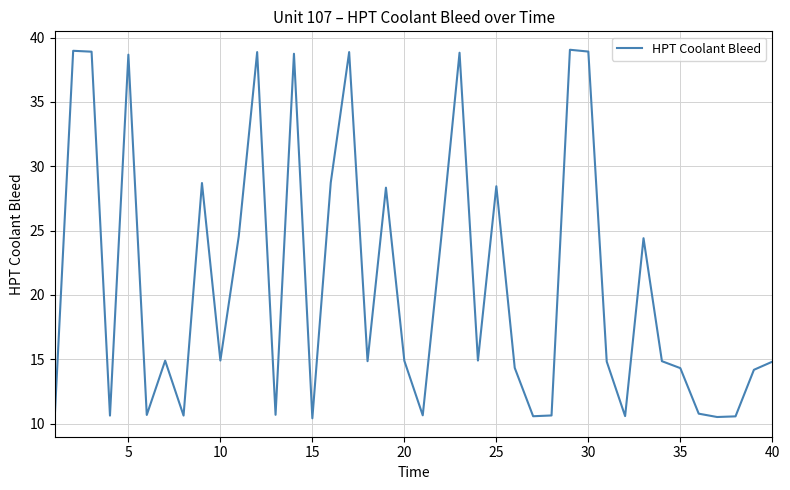

What is the greatest value displayed?

39.1